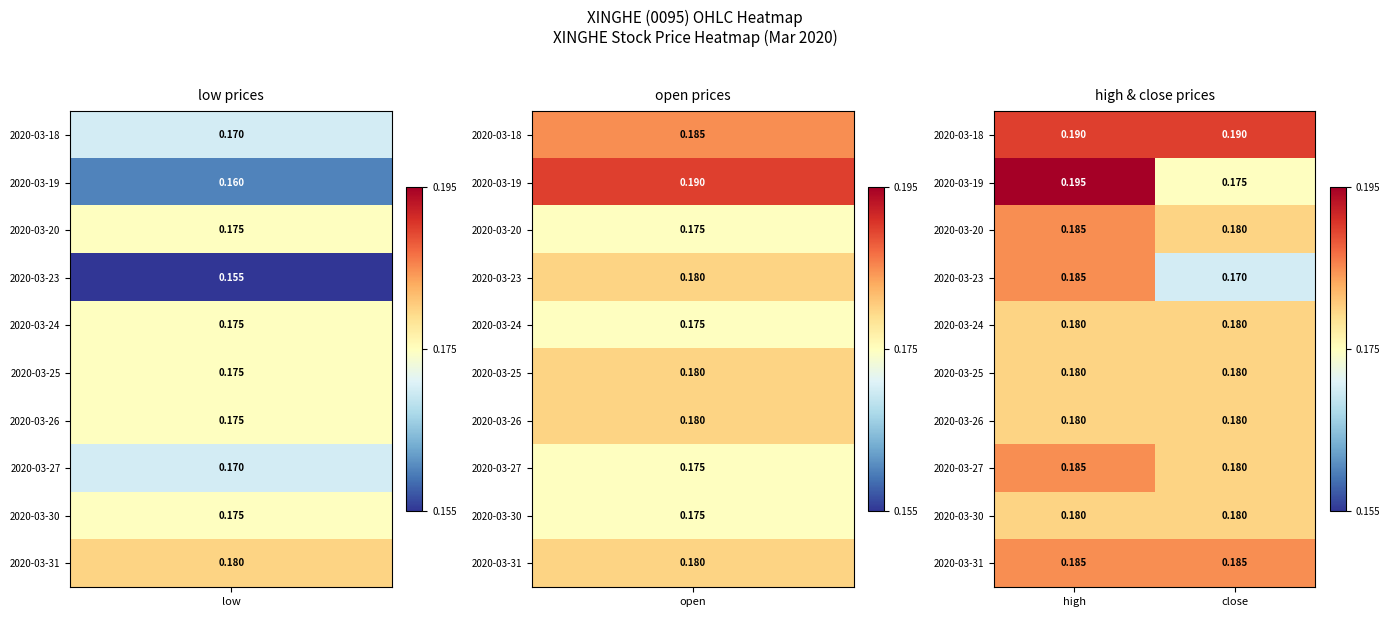

Which category has the lowest value in the 2020-03-27 series?

close